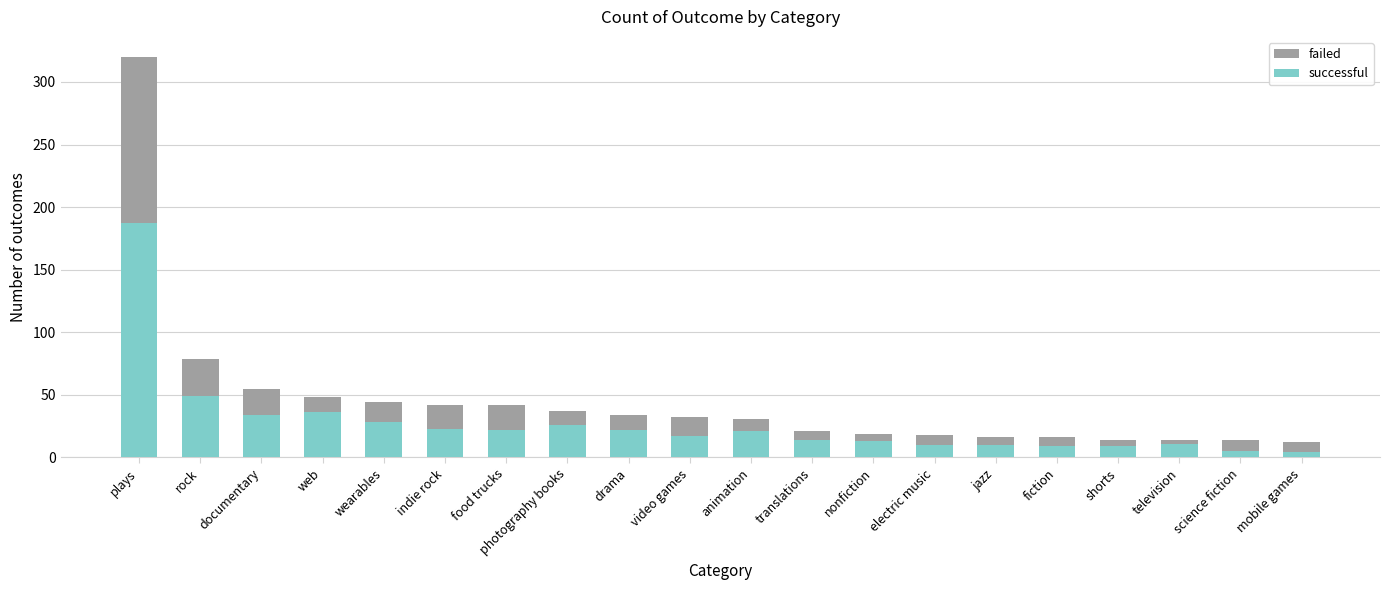

What is the sum of all successful values?

550